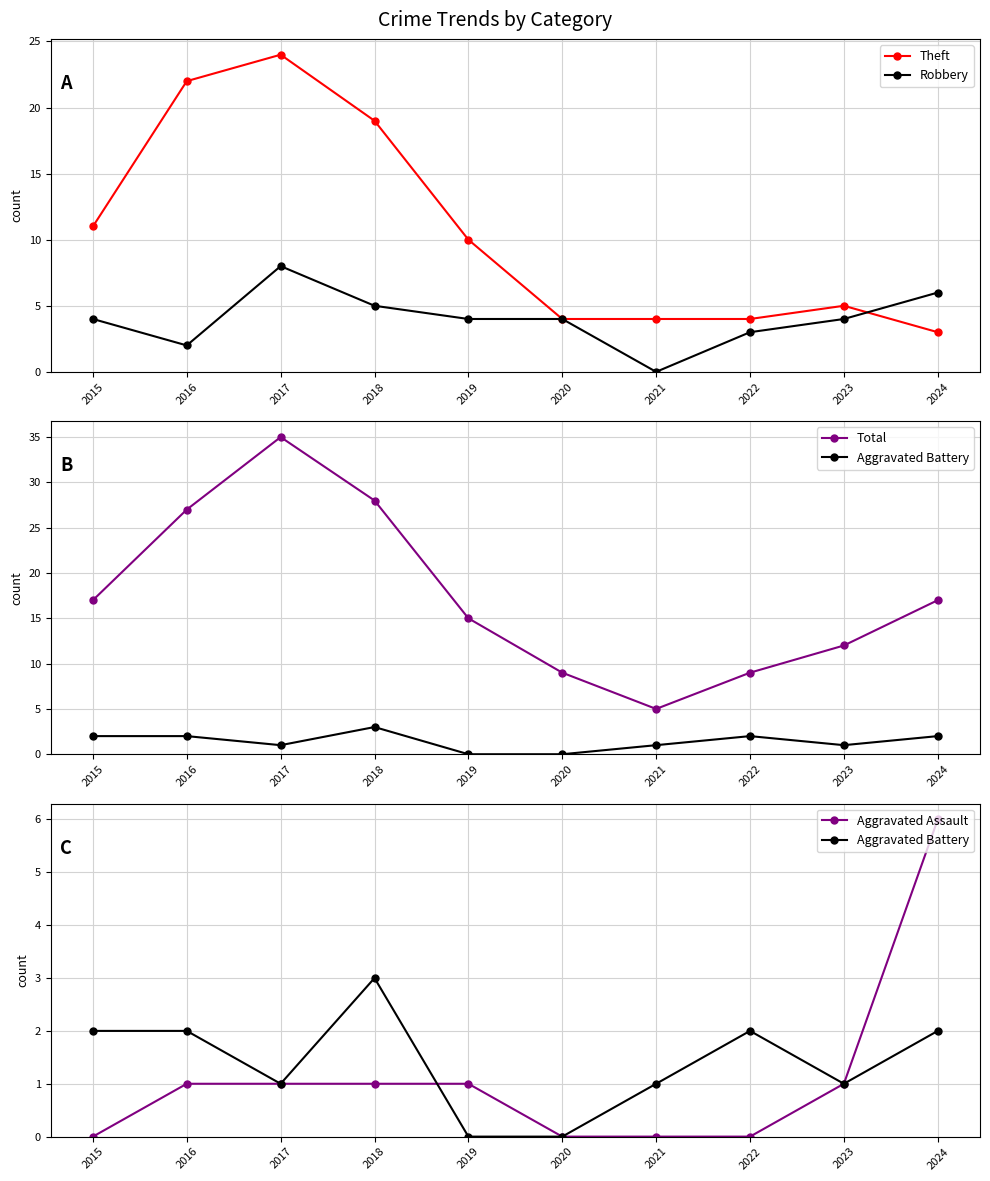

Reading left to right, what are all the values shown in this chart?

Theft: 11	22	24	19	10	4	4	4	5	3
Robbery: 4	2	8	5	4	4	0	3	4	6
Total: 17	27	35	28	15	9	5	9	12	17
Aggravated Battery: 2	2	1	3	0	0	1	2	1	2
Aggravated Assault: 0	1	1	1	1	0	0	0	1	6